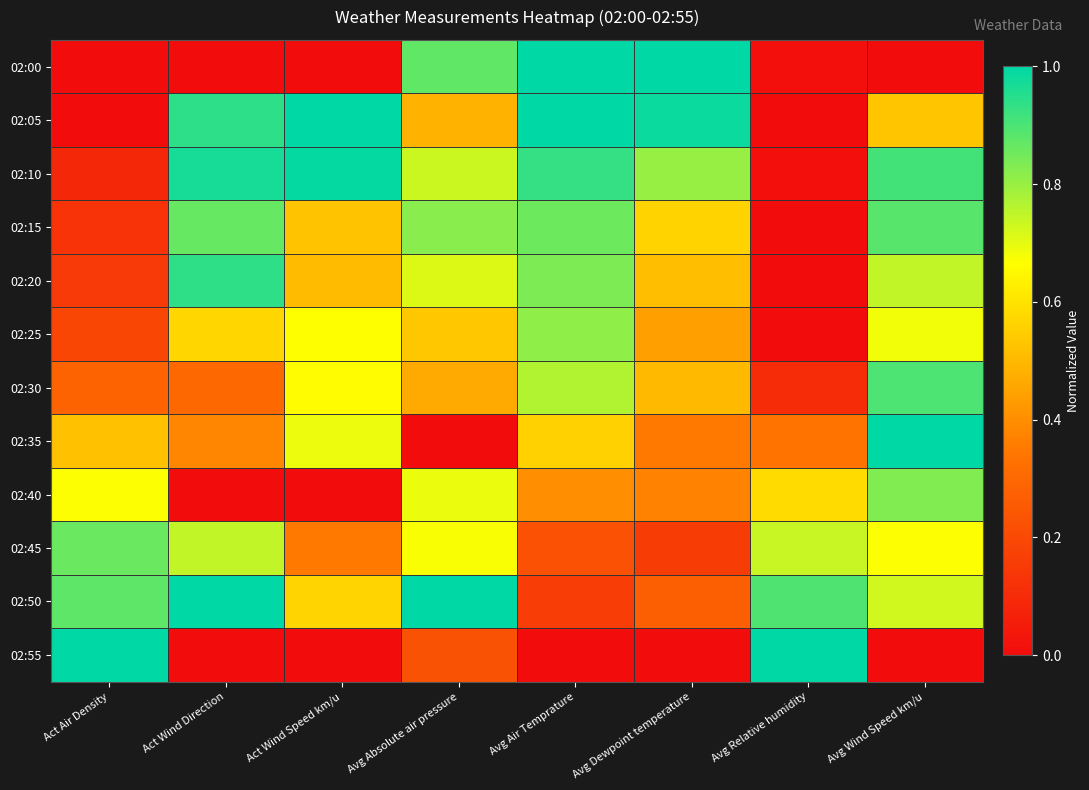

Reading left to right, list all the values displayed in this chart.

02:00: Act Air Density=0.0	Act Wind Direction=0.0	Act Wind Speed km/u=0.0	Avg Absolute air pressure=0.9	Avg Air Temprature=1.0	Avg Dewpoint temperature=1.0	Avg Relative humidity=0.0	Avg Wind Speed km/u=0.0
02:05: Act Air Density=0.0	Act Wind Direction=0.9	Act Wind Speed km/u=1.0	Avg Absolute air pressure=0.5	Avg Air Temprature=1.0	Avg Dewpoint temperature=1.0	Avg Relative humidity=0.0	Avg Wind Speed km/u=0.5
02:10: Act Air Density=0.1	Act Wind Direction=1.0	Act Wind Speed km/u=1.0	Avg Absolute air pressure=0.7	Avg Air Temprature=0.9	Avg Dewpoint temperature=0.8	Avg Relative humidity=0.0	Avg Wind Speed km/u=0.9
02:15: Act Air Density=0.1	Act Wind Direction=0.9	Act Wind Speed km/u=0.5	Avg Absolute air pressure=0.8	Avg Air Temprature=0.9	Avg Dewpoint temperature=0.6	Avg Relative humidity=0.0	Avg Wind Speed km/u=0.9
02:20: Act Air Density=0.1	Act Wind Direction=0.9	Act Wind Speed km/u=0.5	Avg Absolute air pressure=0.7	Avg Air Temprature=0.8	Avg Dewpoint temperature=0.5	Avg Relative humidity=0.0	Avg Wind Speed km/u=0.7
02:25: Act Air Density=0.2	Act Wind Direction=0.6	Act Wind Speed km/u=0.7	Avg Absolute air pressure=0.5	Avg Air Temprature=0.8	Avg Dewpoint temperature=0.4	Avg Relative humidity=0.0	Avg Wind Speed km/u=0.7
02:30: Act Air Density=0.3	Act Wind Direction=0.3	Act Wind Speed km/u=0.7	Avg Absolute air pressure=0.5	Avg Air Temprature=0.8	Avg Dewpoint temperature=0.5	Avg Relative humidity=0.1	Avg Wind Speed km/u=0.9
02:35: Act Air Density=0.5	Act Wind Direction=0.4	Act Wind Speed km/u=0.7	Avg Absolute air pressure=0.0	Avg Air Temprature=0.6	Avg Dewpoint temperature=0.4	Avg Relative humidity=0.3	Avg Wind Speed km/u=1.0
02:40: Act Air Density=0.7	Act Wind Direction=0.0	Act Wind Speed km/u=0.0	Avg Absolute air pressure=0.7	Avg Air Temprature=0.4	Avg Dewpoint temperature=0.4	Avg Relative humidity=0.6	Avg Wind Speed km/u=0.8
02:45: Act Air Density=0.9	Act Wind Direction=0.7	Act Wind Speed km/u=0.3	Avg Absolute air pressure=0.7	Avg Air Temprature=0.2	Avg Dewpoint temperature=0.2	Avg Relative humidity=0.7	Avg Wind Speed km/u=0.7
02:50: Act Air Density=0.9	Act Wind Direction=1.0	Act Wind Speed km/u=0.6	Avg Absolute air pressure=1.0	Avg Air Temprature=0.2	Avg Dewpoint temperature=0.3	Avg Relative humidity=0.9	Avg Wind Speed km/u=0.7
02:55: Act Air Density=1.0	Act Wind Direction=0.0	Act Wind Speed km/u=0.0	Avg Absolute air pressure=0.2	Avg Air Temprature=0.0	Avg Dewpoint temperature=0.0	Avg Relative humidity=1.0	Avg Wind Speed km/u=0.0